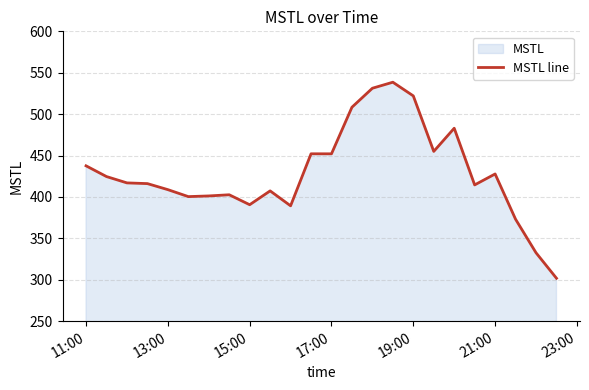

What is the minimum value shown in the chart?

301.8